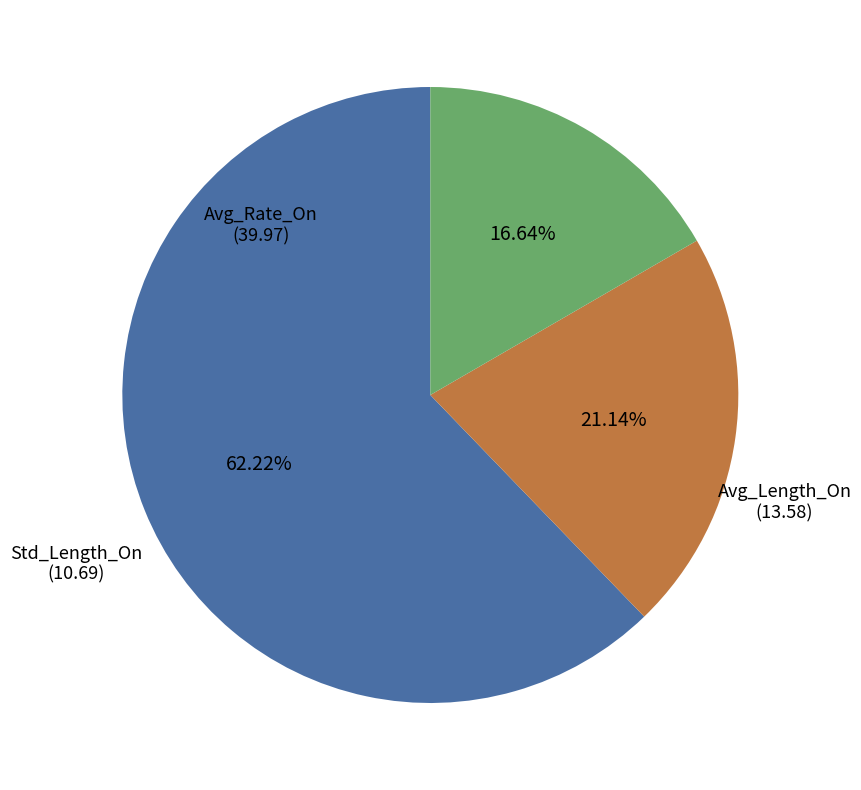

Approximately how many times larger is the value at Avg_Length_On compared to Avg_Rate_On?

0.3